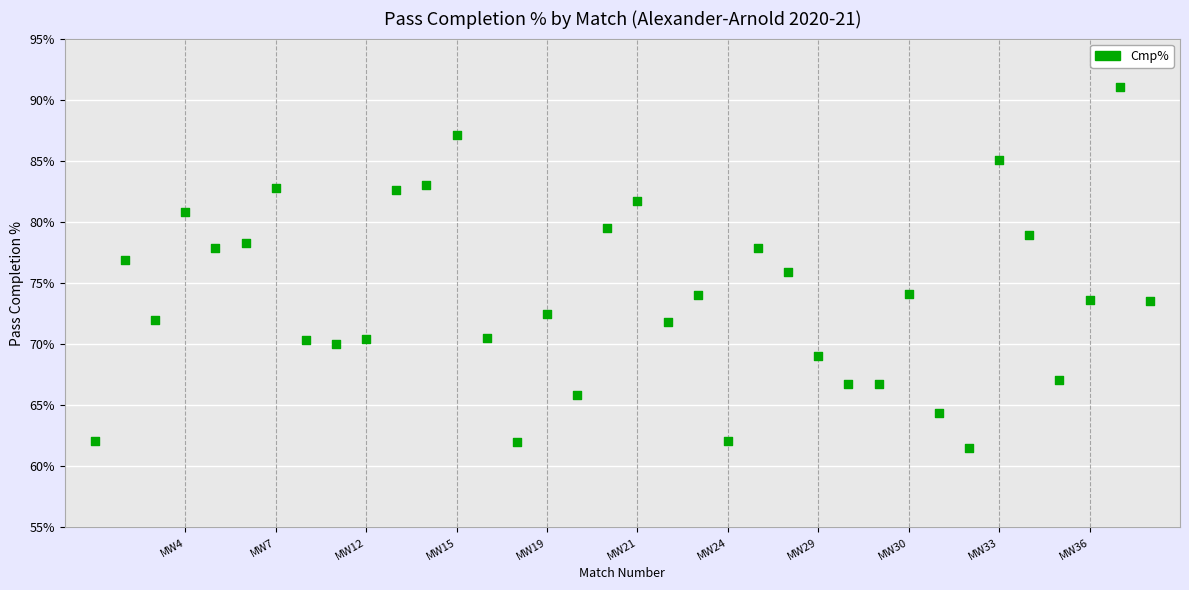

What is the range of Y values (max minus min)?

29.5